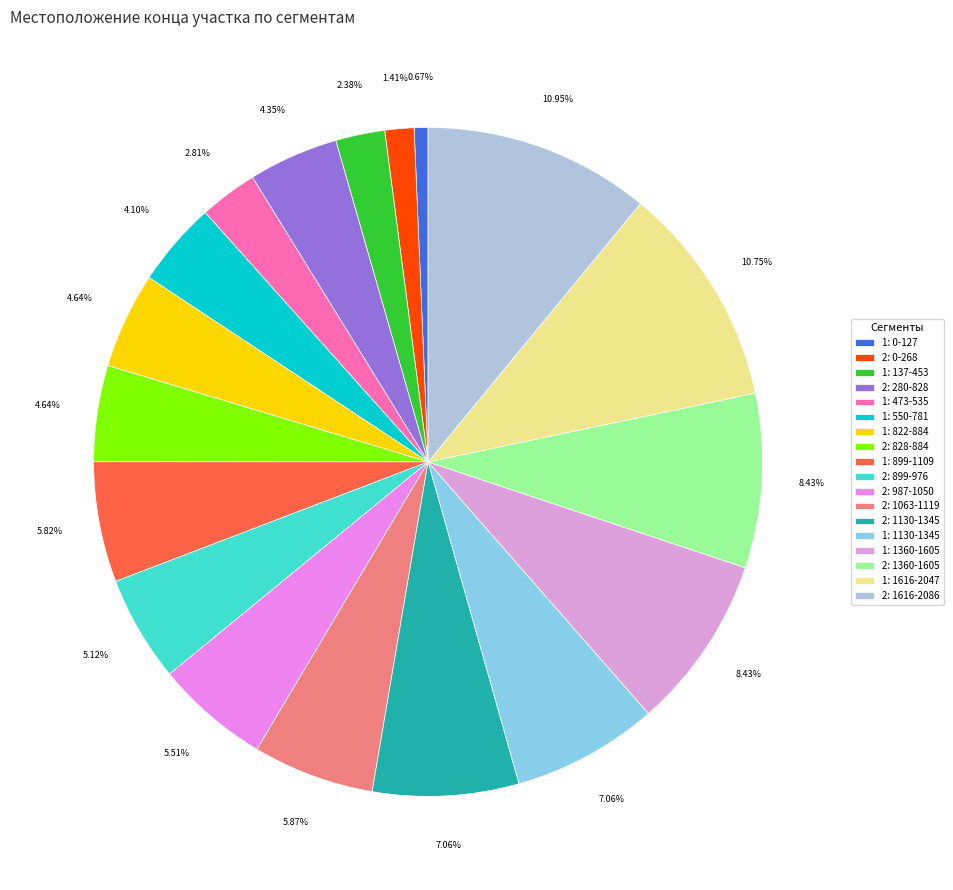

Does 1: 1130-1345 represent more than half of the total?

No